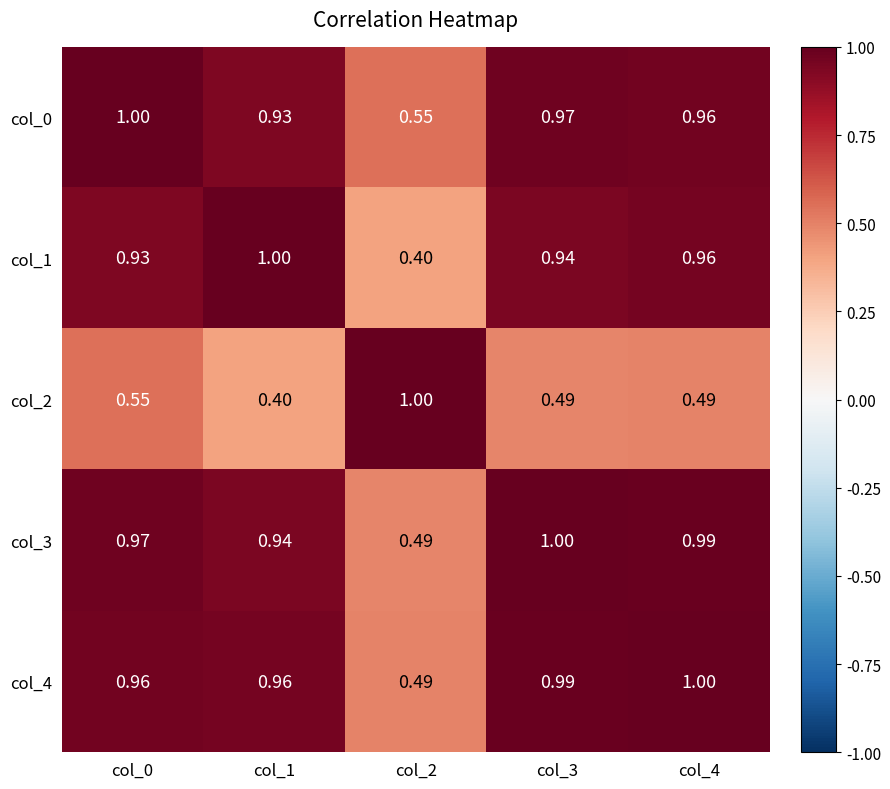

What is the maximum value shown in the chart?

1.0